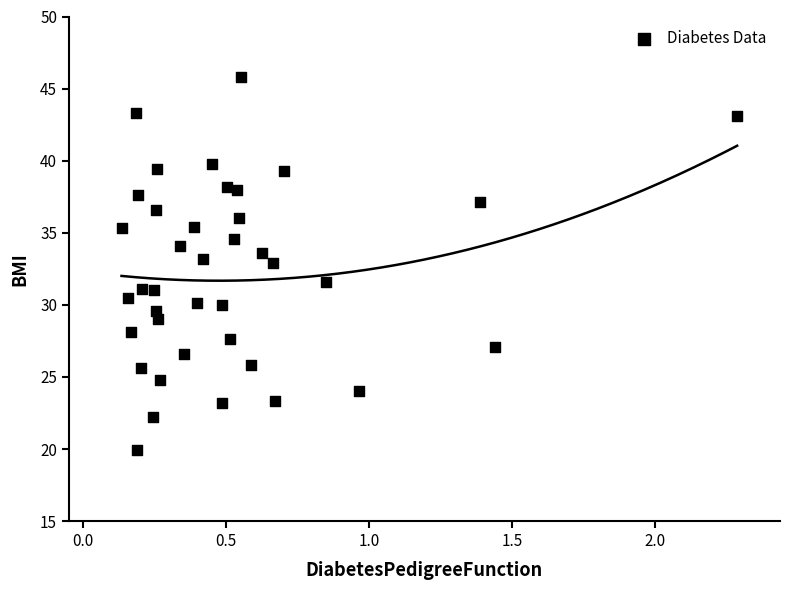

What is the range of X values (max minus min)?

2.2